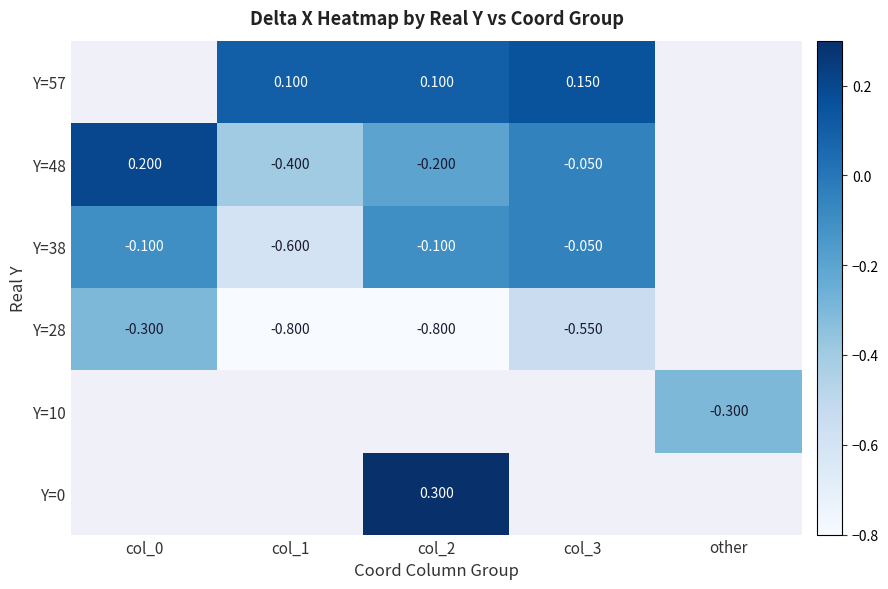

What is the difference between the Y=48 values at col_2 and col_3?

0.2